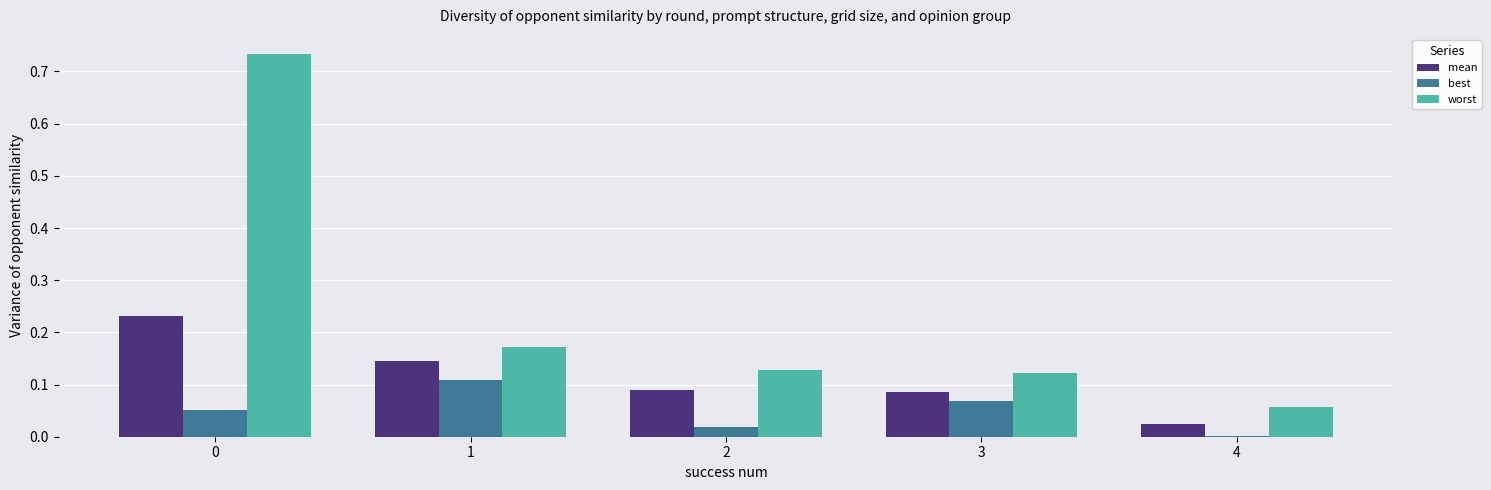

What are all the series names shown in the legend?

mean, best, worst